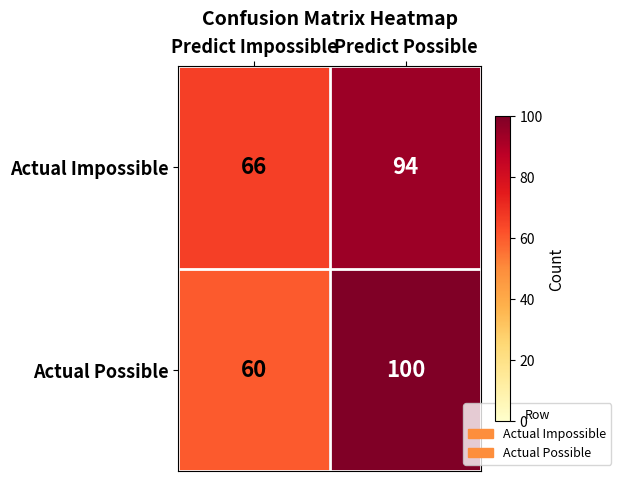

At how many categories does at least one series exceed 81?

1